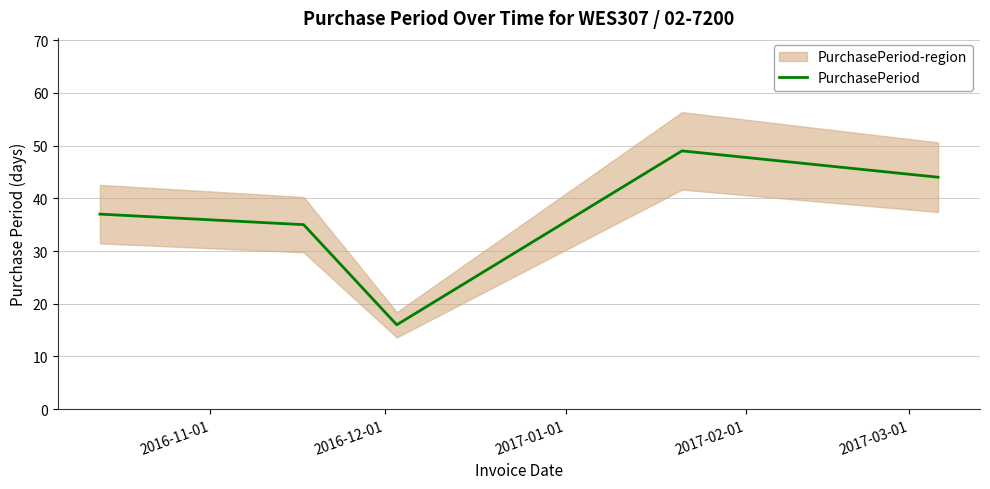

What position from the right is 2016-11-01?

5